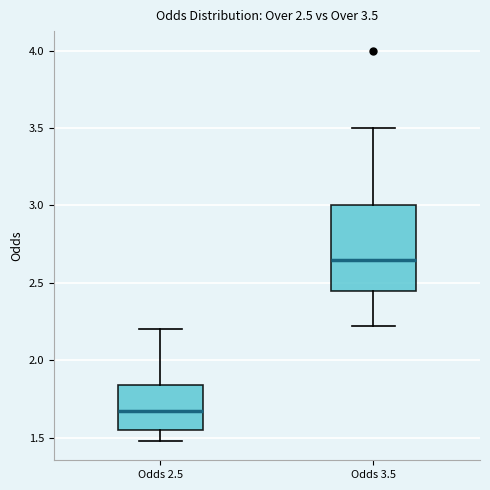

Which box's median line is the highest?

Odds 3.5